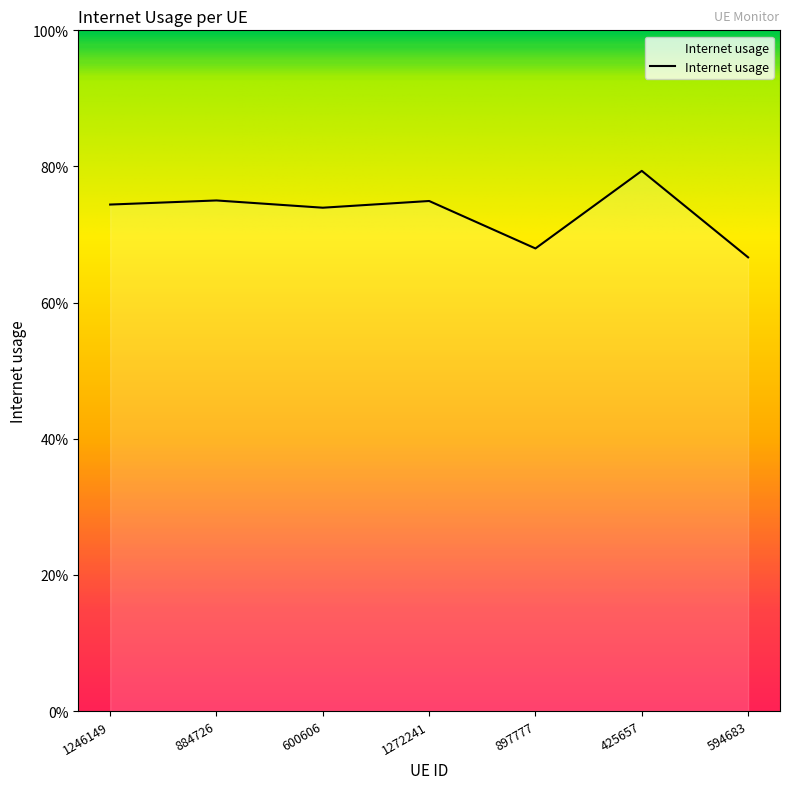

The value at 600606 is 1.2. True or false?

False